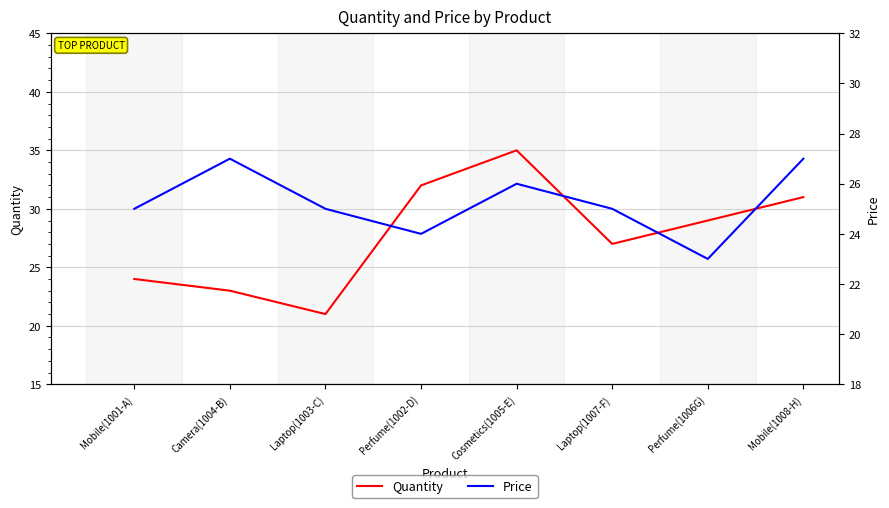

How many intersections are there between Price and Quantity?

1